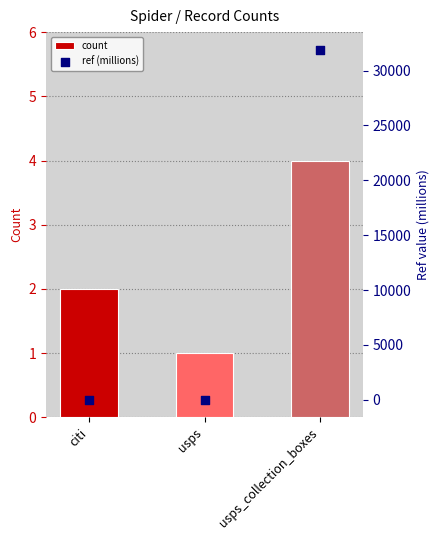

Which series has the largest Y range (max minus min)?

ref (millions)